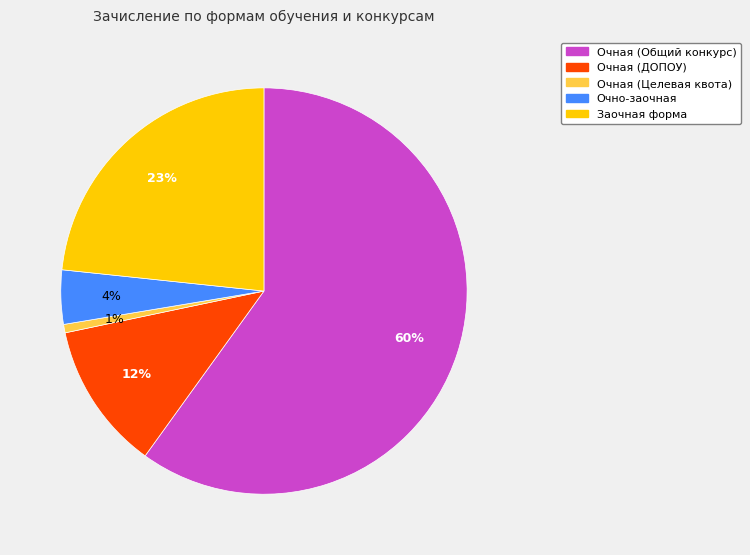

To the nearest percent, what is the difference between the largest and smallest slice percentages?

59%